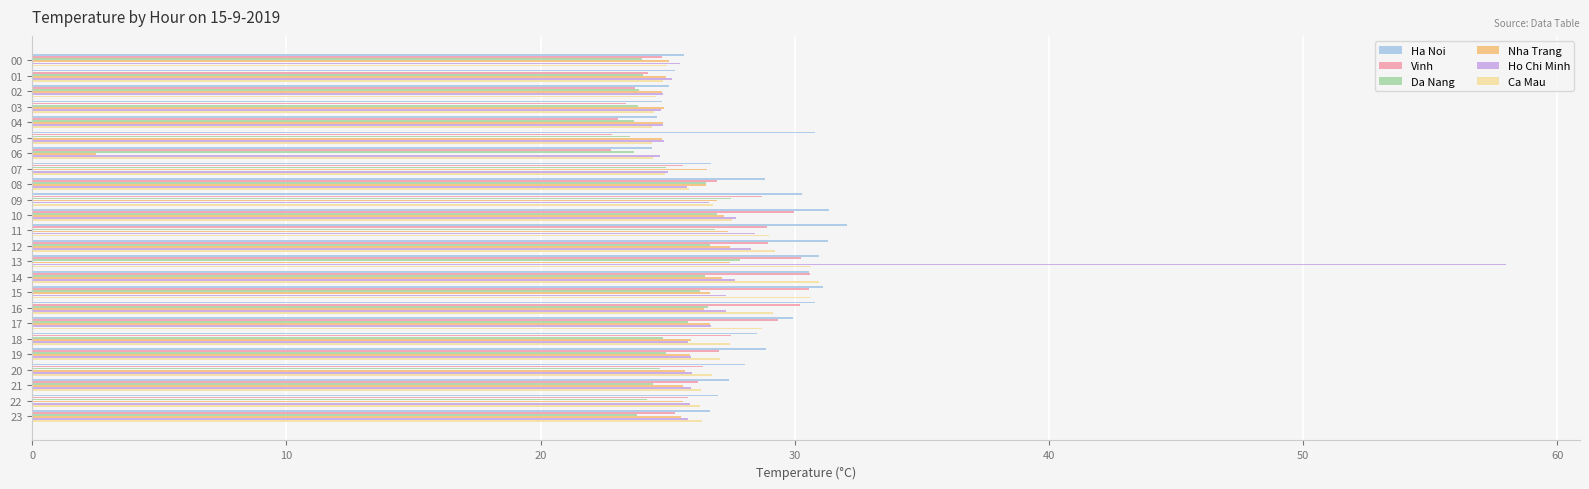

What is the spread (max minus min) of values at 10?

4.4